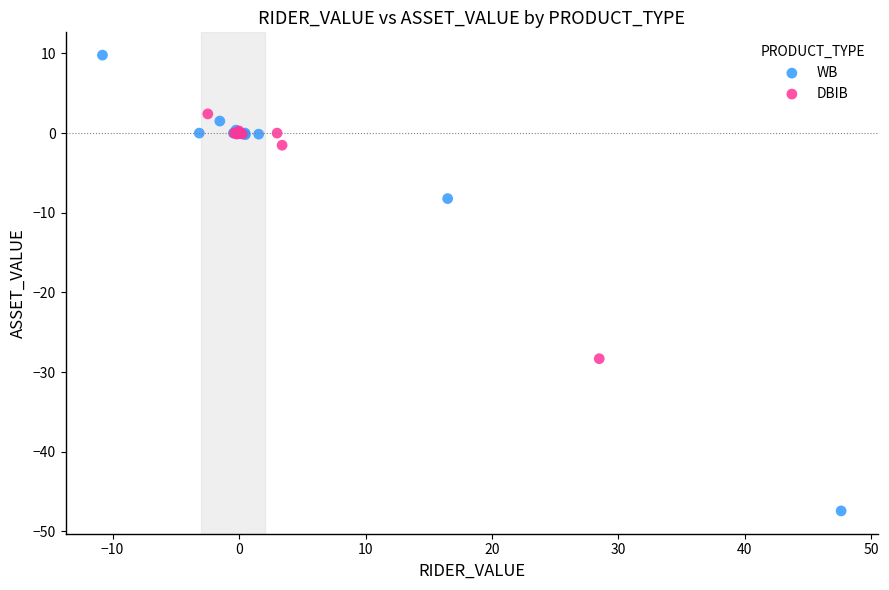

Which series contains the lowest Y value?

WB